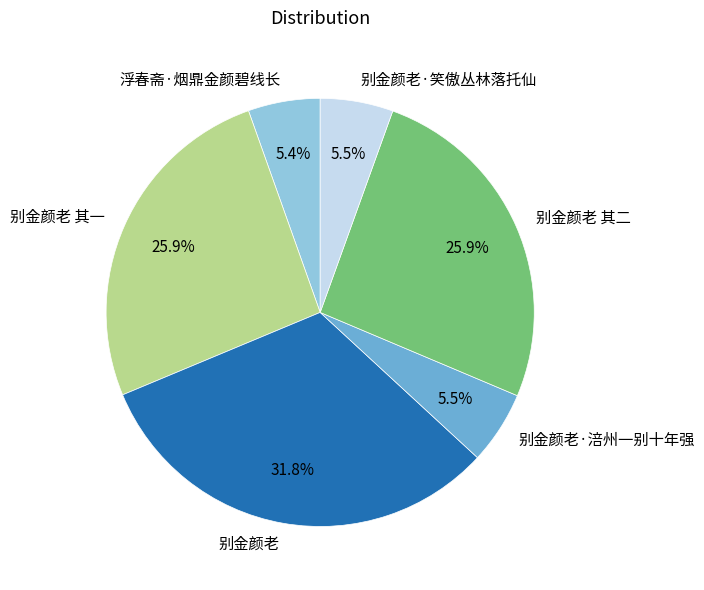

To the nearest percent, what is the average slice percentage?

17%